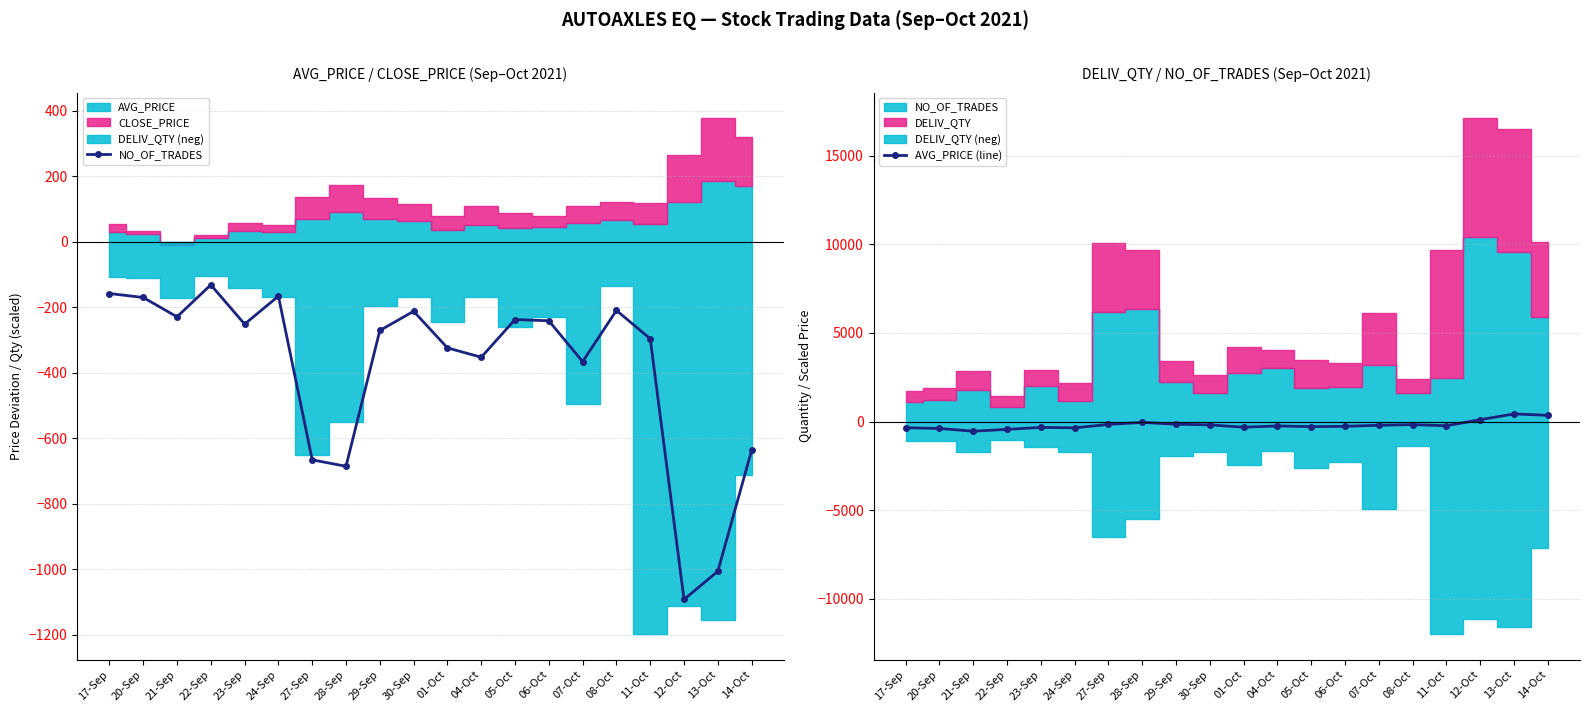

Which series has the largest total across all categories?

AVG_PRICE (line)